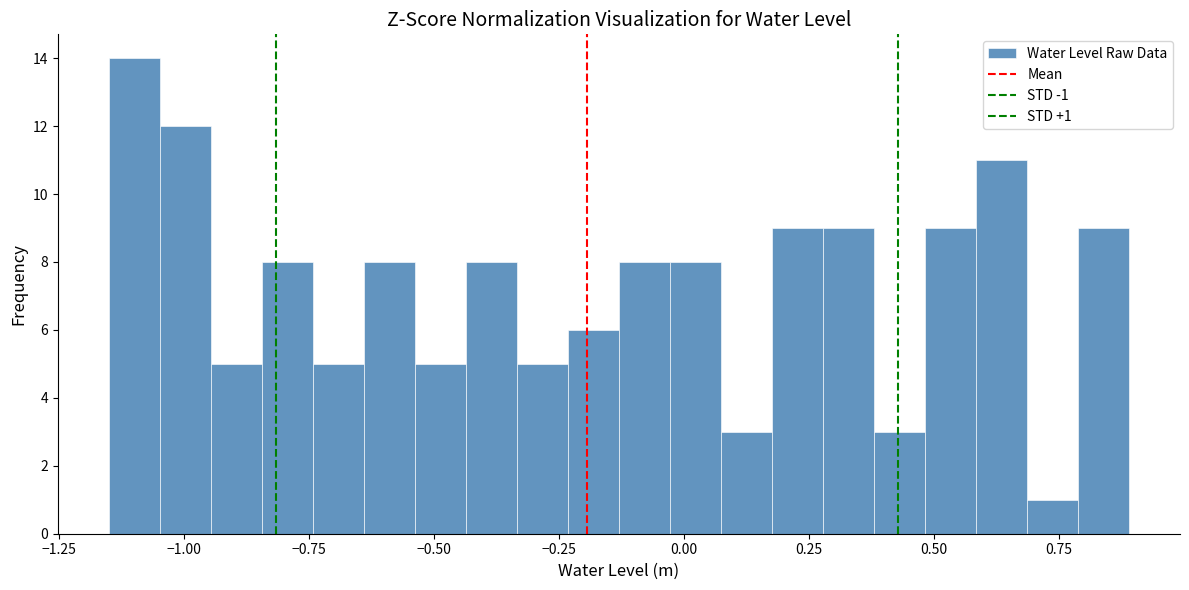

Read against the x-axis, roughly where is the centre of the tallest bar?

-1.10